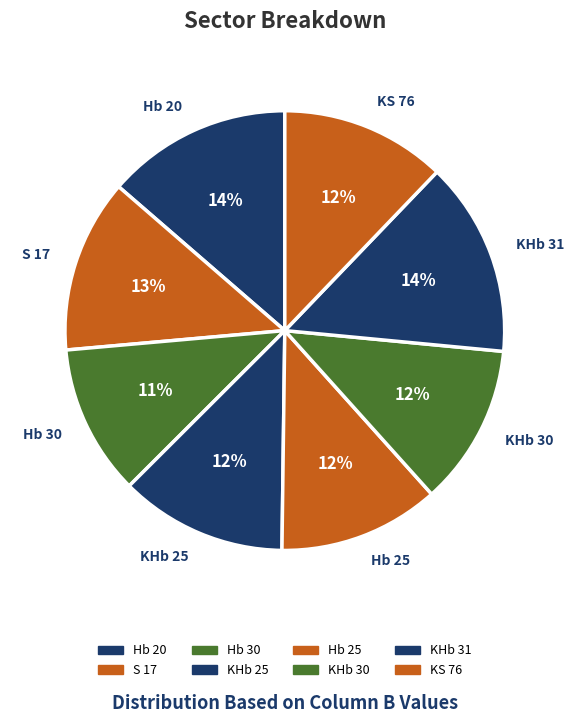

Does any single category account for the majority?

No